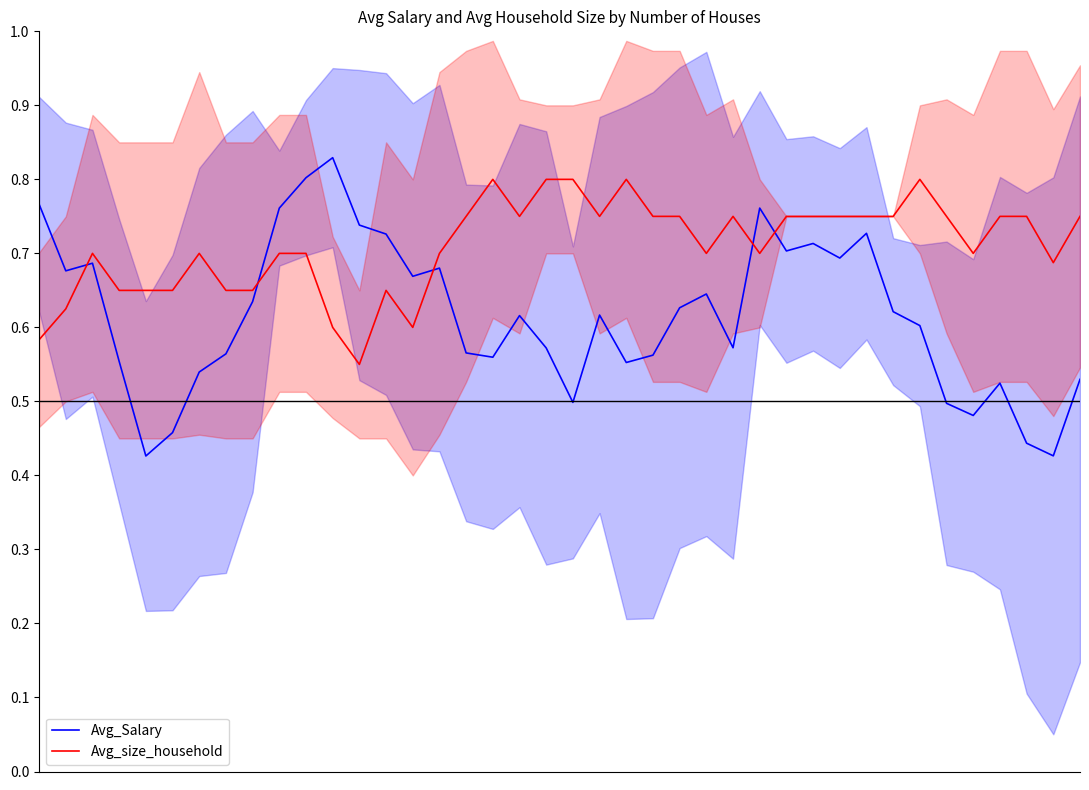

At how many categories does at least one series exceed 0?

40